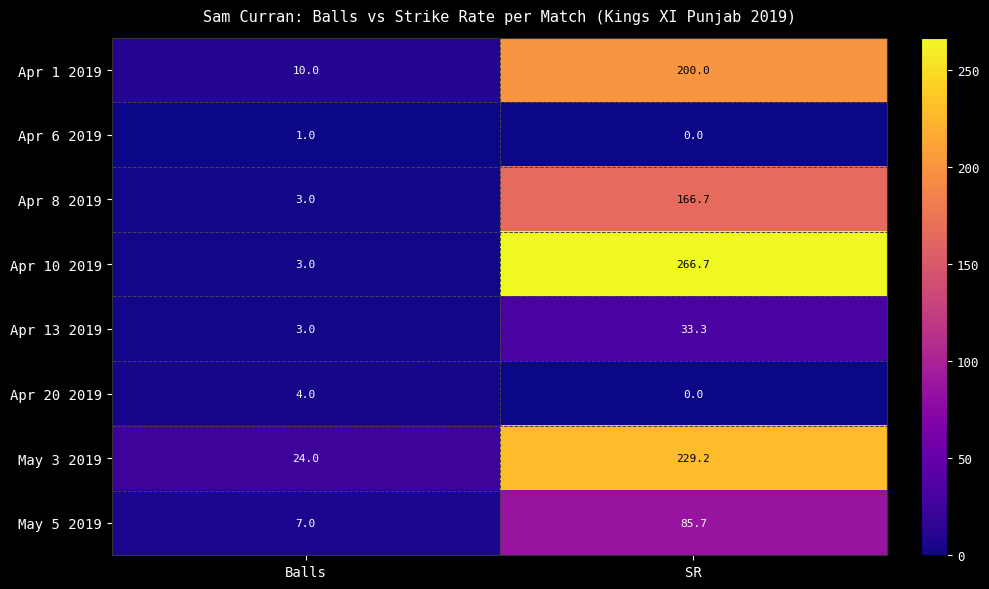

Reading right to left, what are all the values shown in this chart?

Apr 1 2019: 200.0	10.0
Apr 6 2019: 0.0	1.0
Apr 8 2019: 166.7	3.0
Apr 10 2019: 266.7	3.0
Apr 13 2019: 33.3	3.0
Apr 20 2019: 0.0	4.0
May 3 2019: 229.2	24.0
May 5 2019: 85.7	7.0